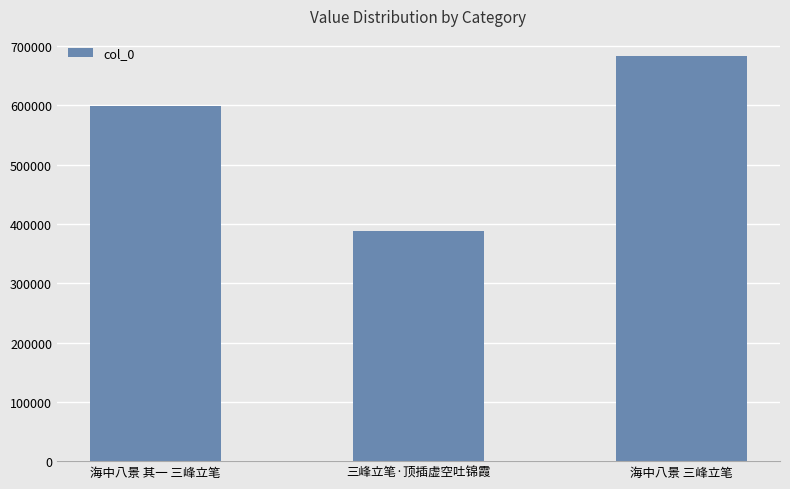

Count the values in the range 387993 to 683206.

3